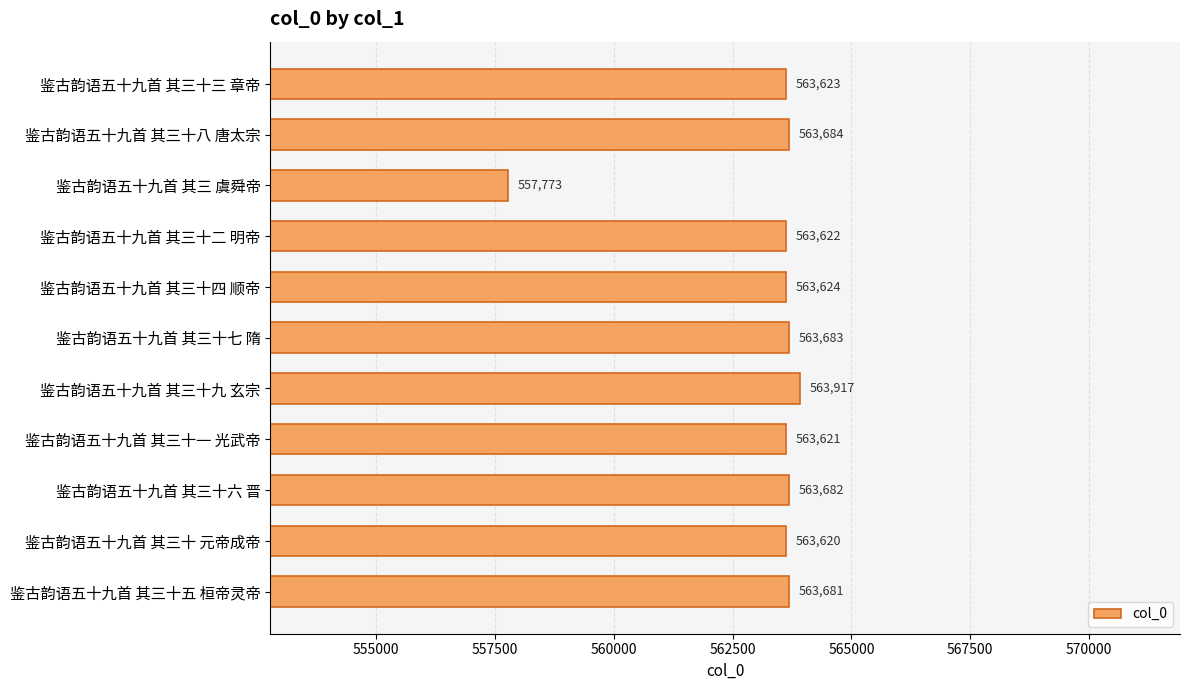

Approximately how many times larger is the value at 鉴古韵语五十九首 其三十八 唐太宗 compared to 鉴古韵语五十九首 其三十二 明帝?

1.0